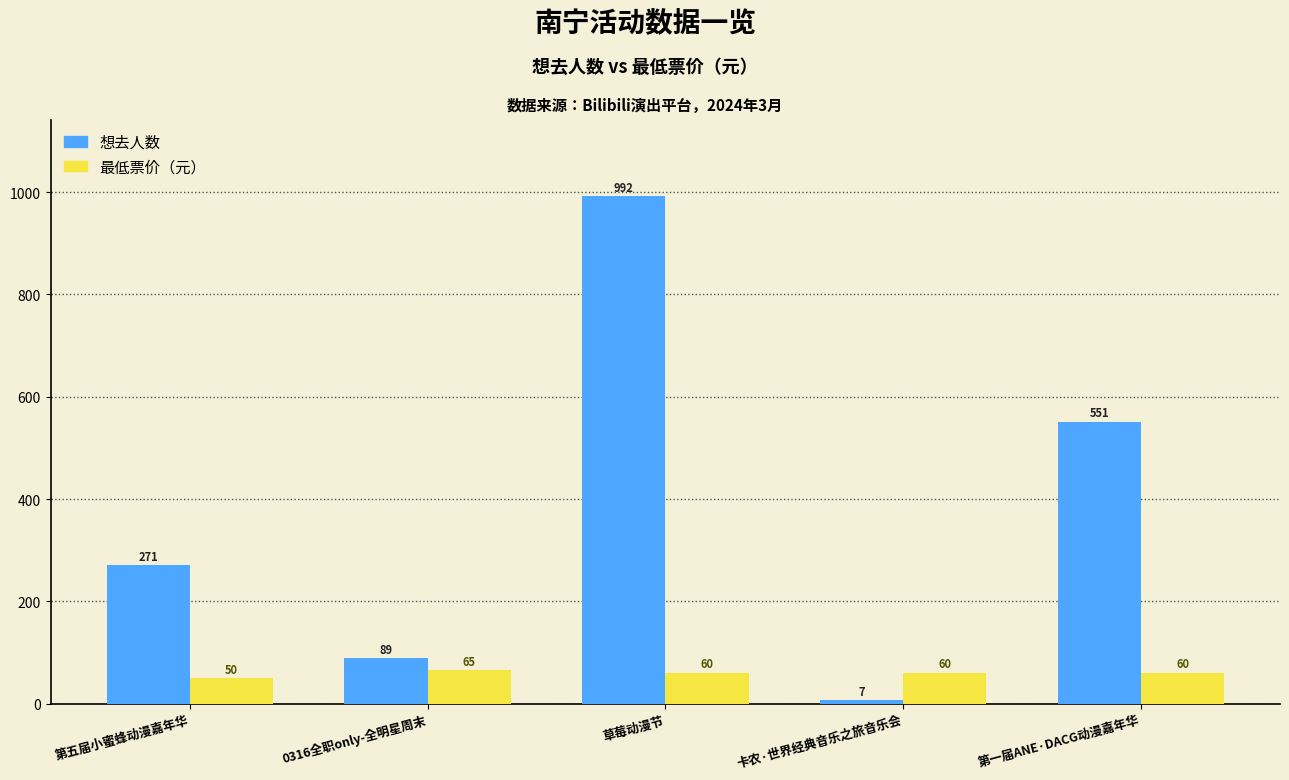

How many bars are there in each group?

2